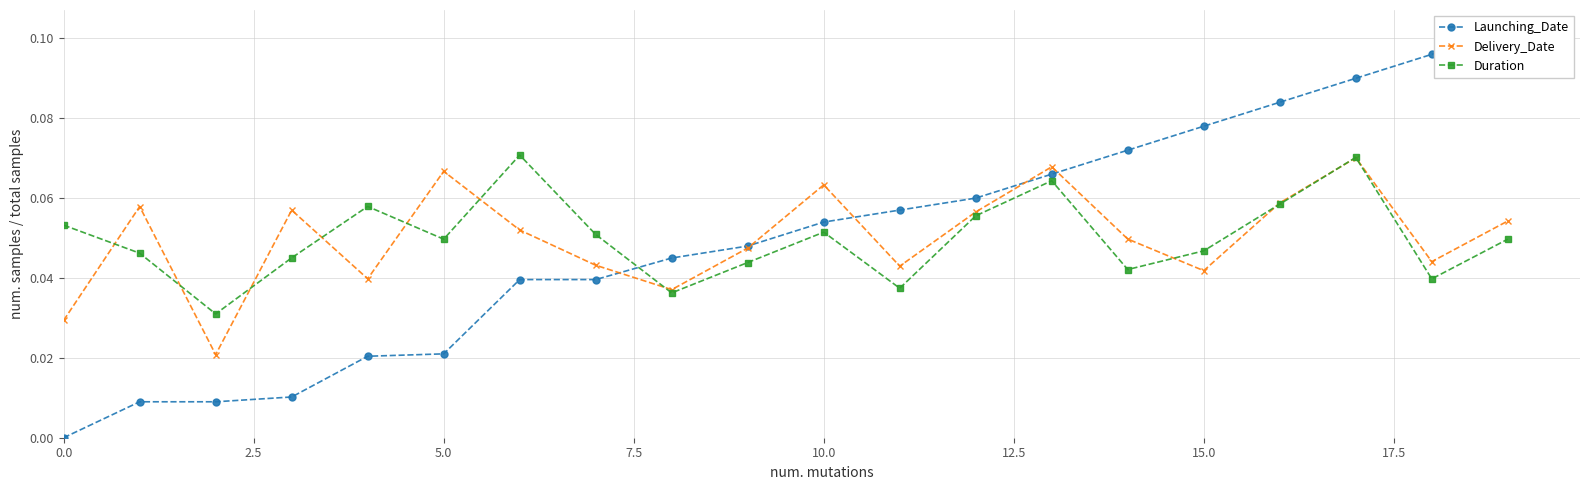

True or false: Launching_Date has more than 1 points higher than both neighbors.

False